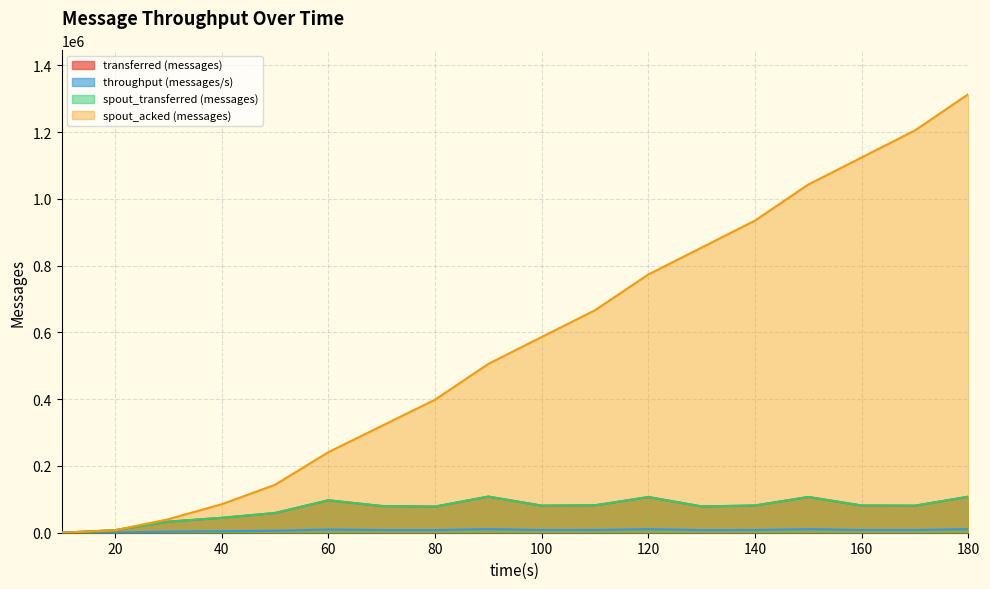

True or false: throughput (messages/s) and transferred (messages) intersect in this chart.

False